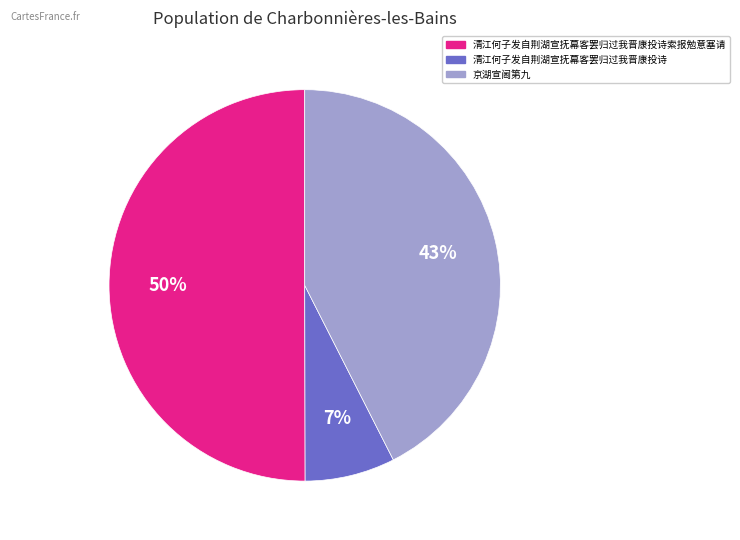

To the nearest percent, what is the average slice percentage?

33%